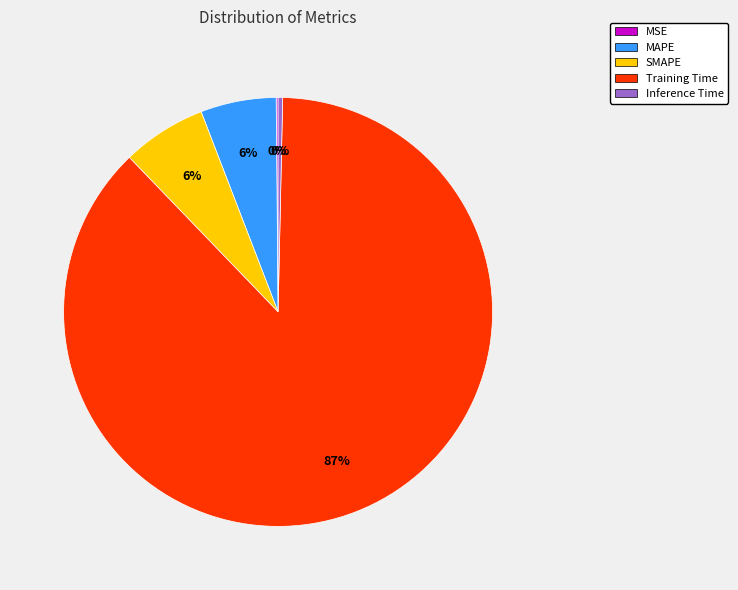

Does MAPE represent more than half of the total?

No